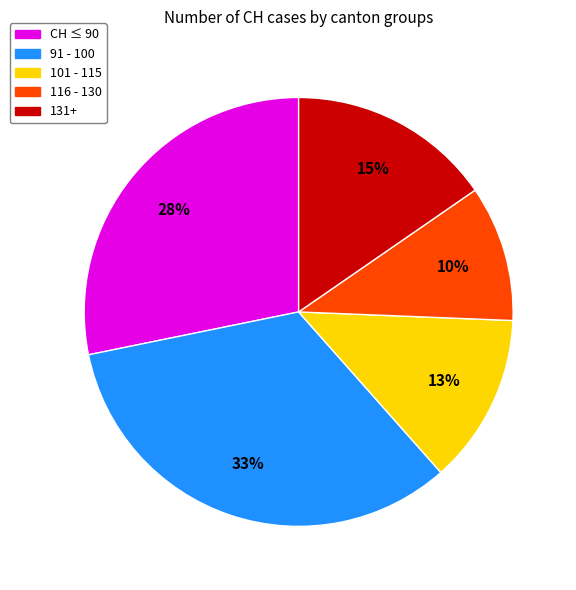

Is there any slice that represents more than half of the pie?

No